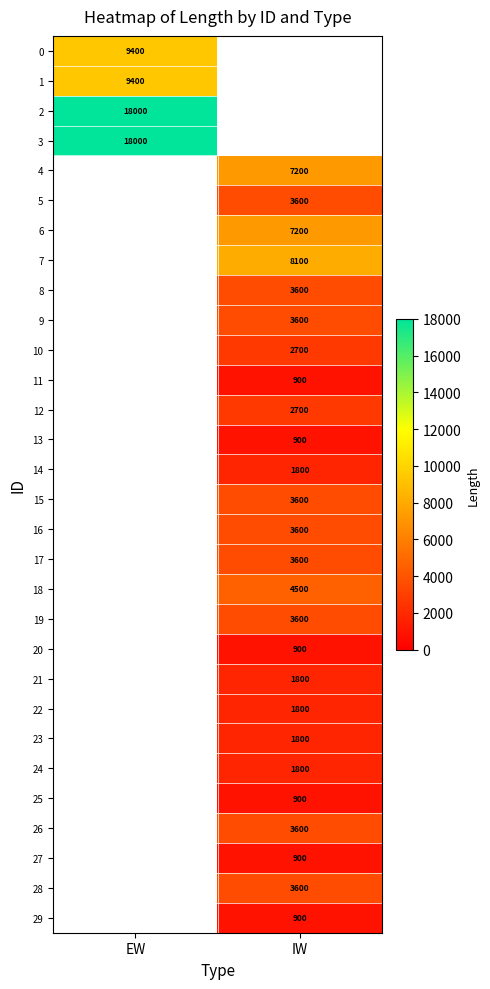

Which category has the highest value across all series?

EW